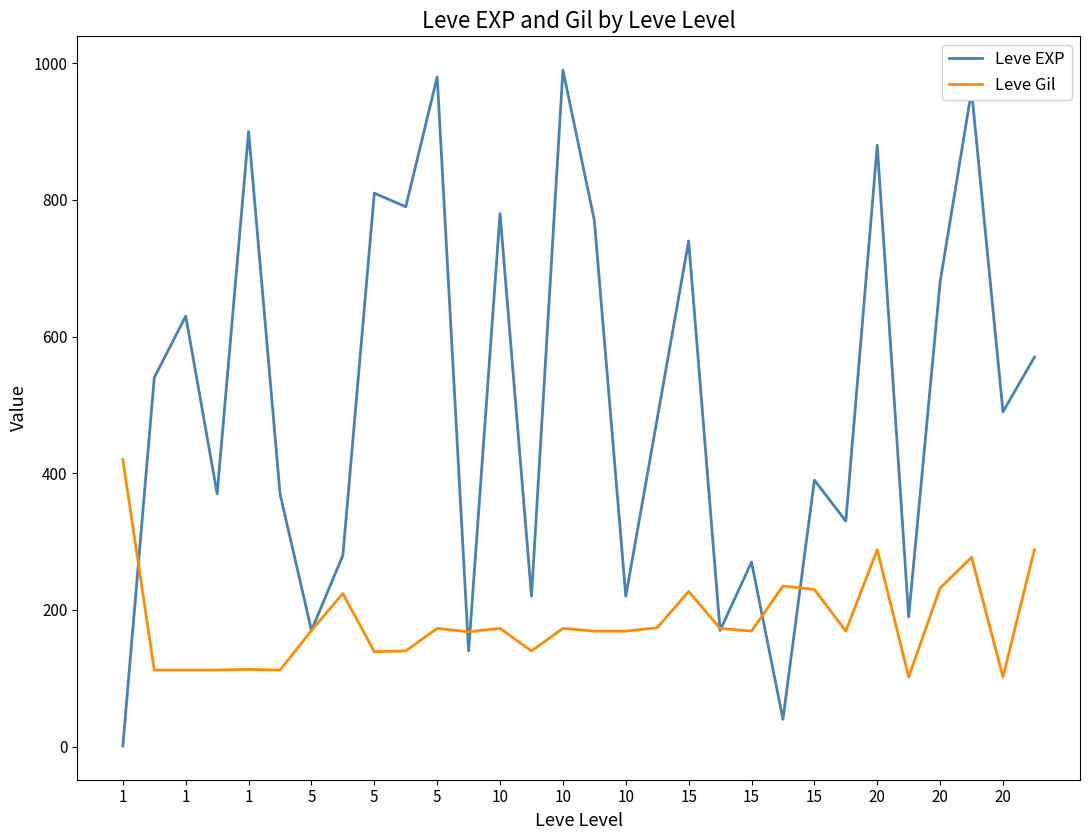

Which series has the widest spread of values?

Leve EXP